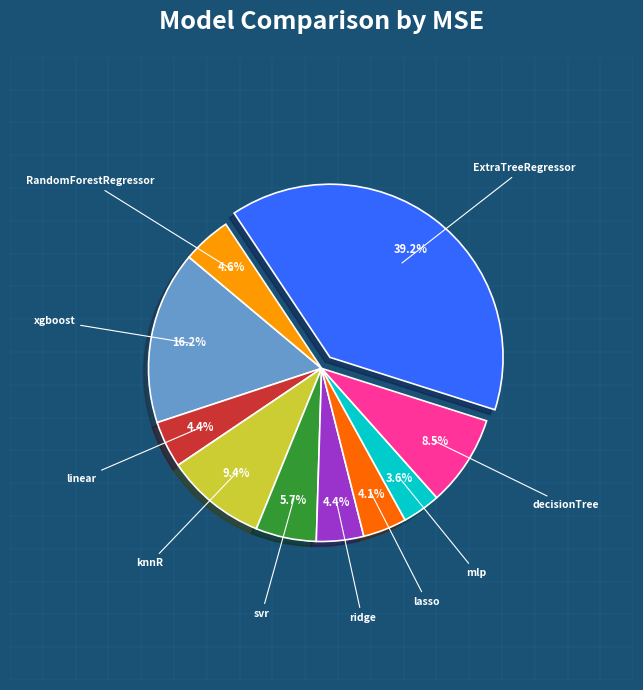

Is there any slice that represents more than half of the pie?

No